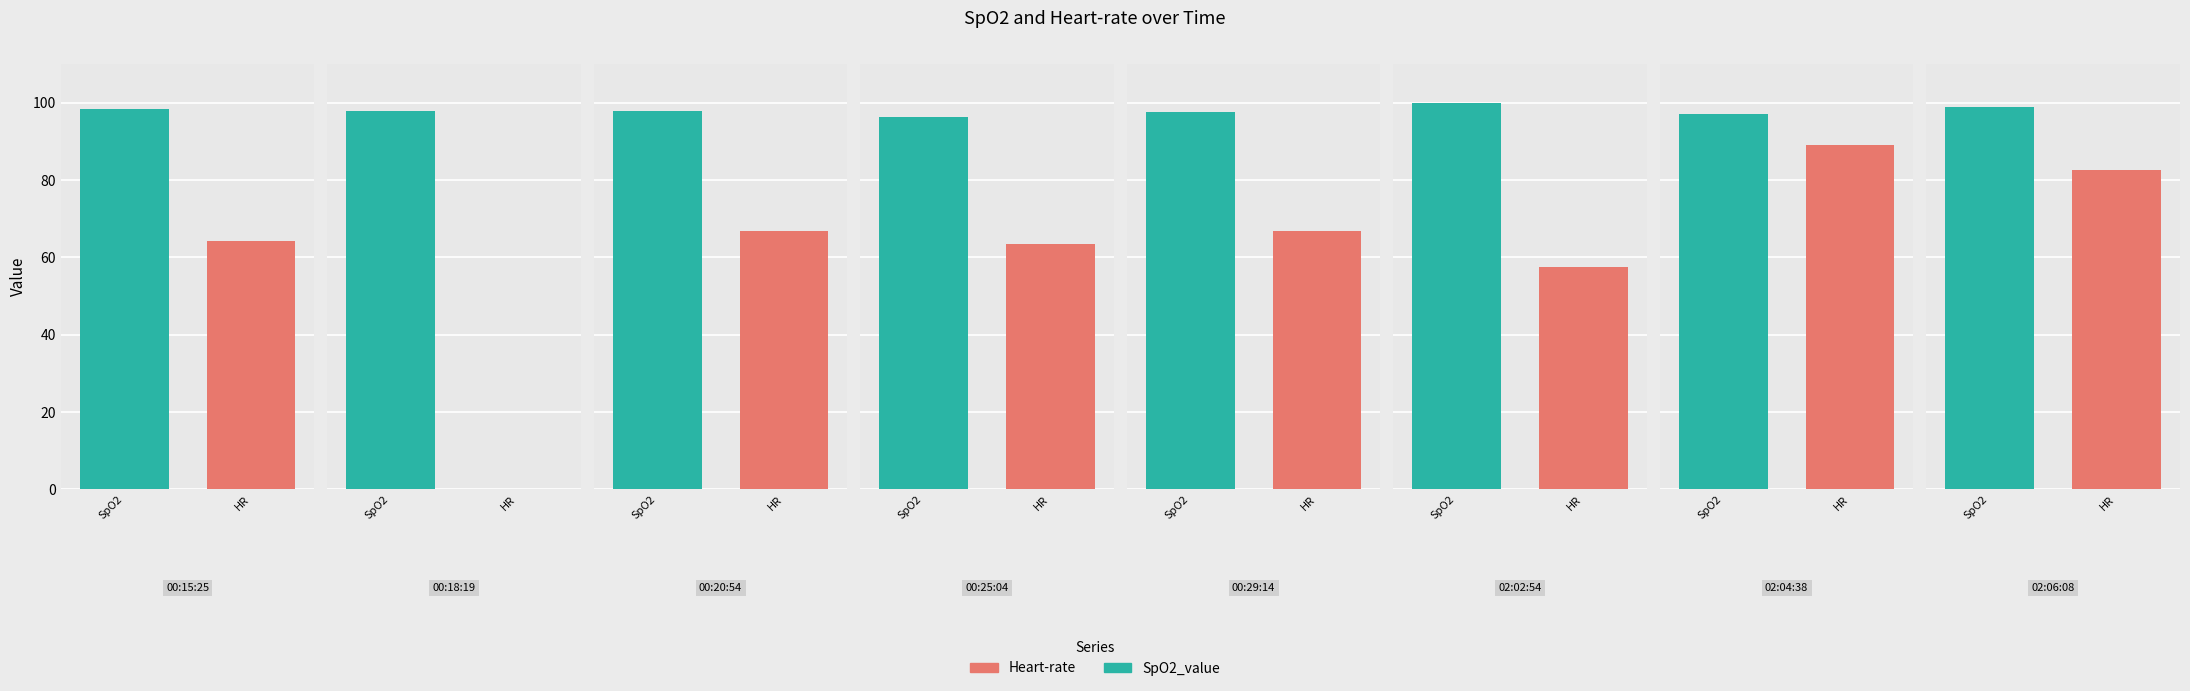

List the labels in order of Heart-rate value, smallest first.

00:18:19, 02:02:54, 00:25:04, 00:15:25, 00:20:54, 00:29:14, 02:06:08, 02:04:38